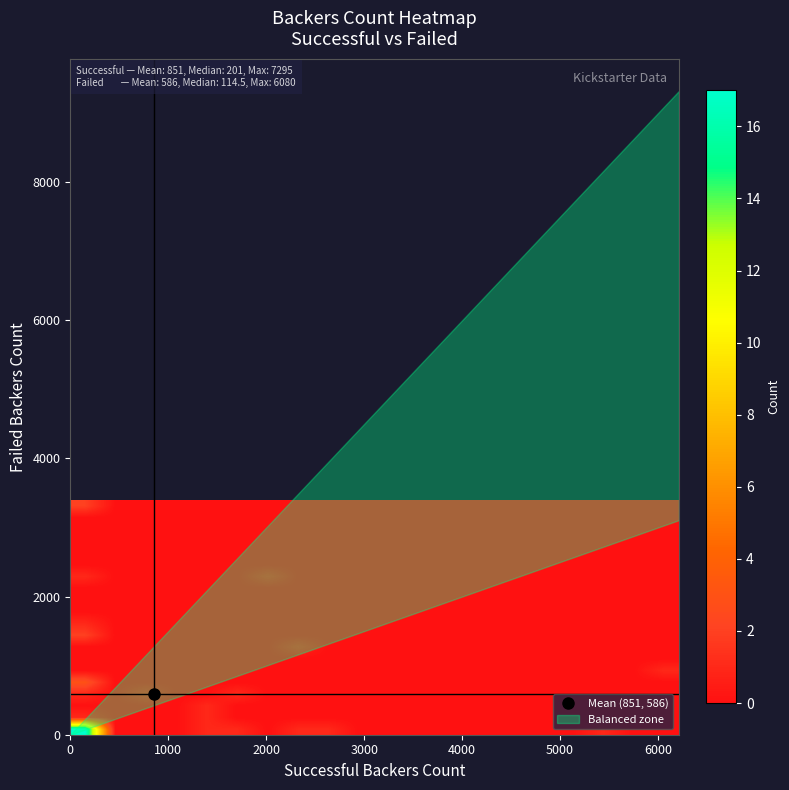

How many categories are shown in the chart?

20